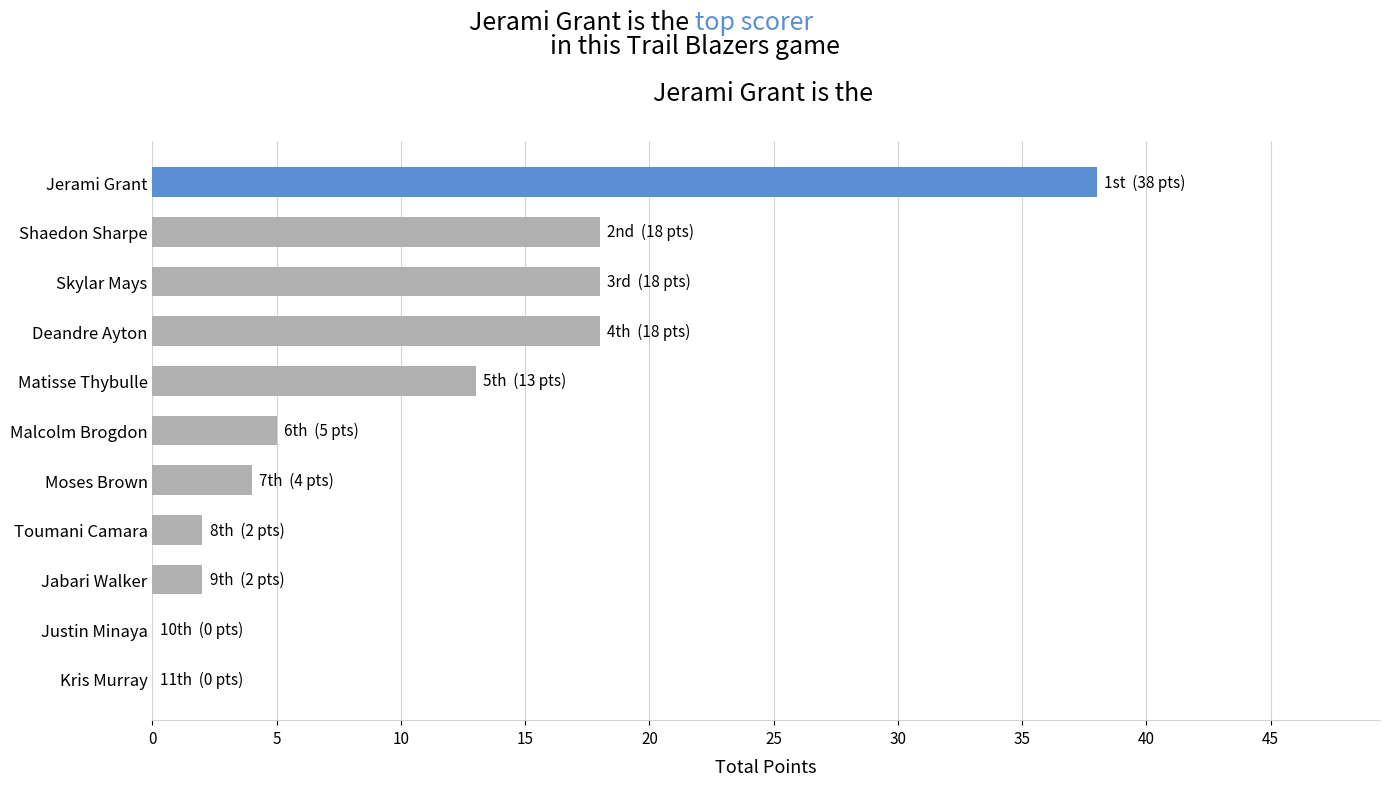

How many distinct data groups are displayed?

1